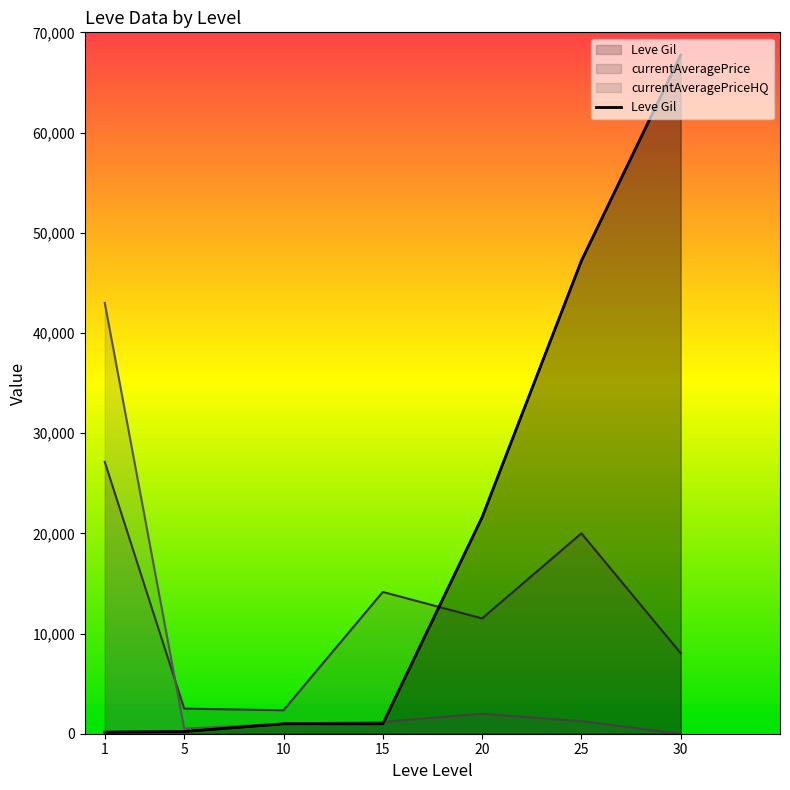

List the labels in order of Leve Gil value, largest first.

30, 25, 20, 10, 15, 5, 1